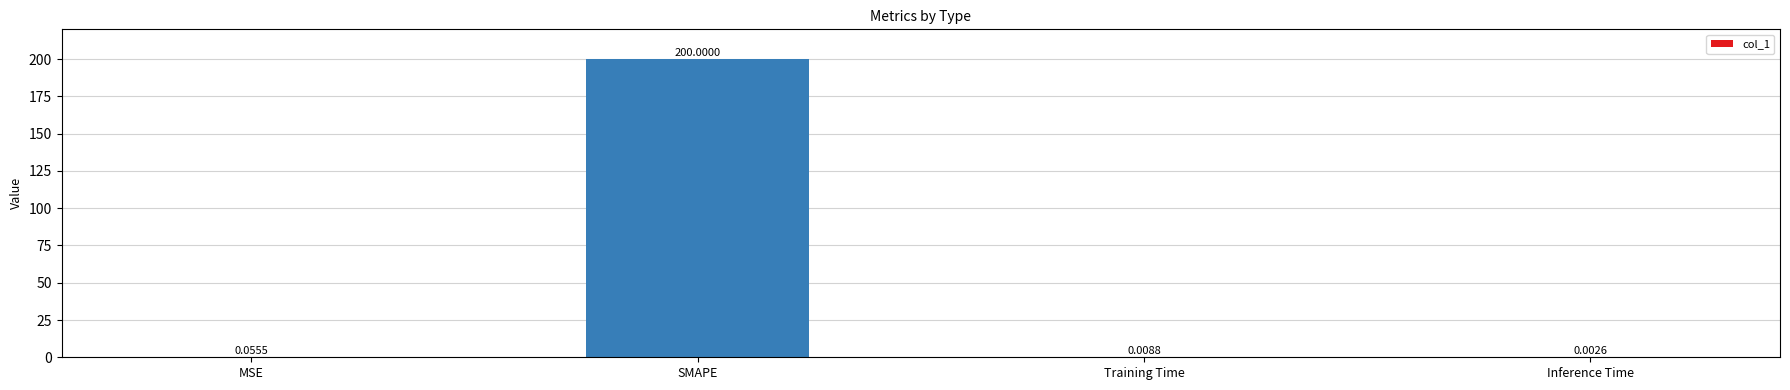

At which category does the chart reach its peak across all series?

SMAPE